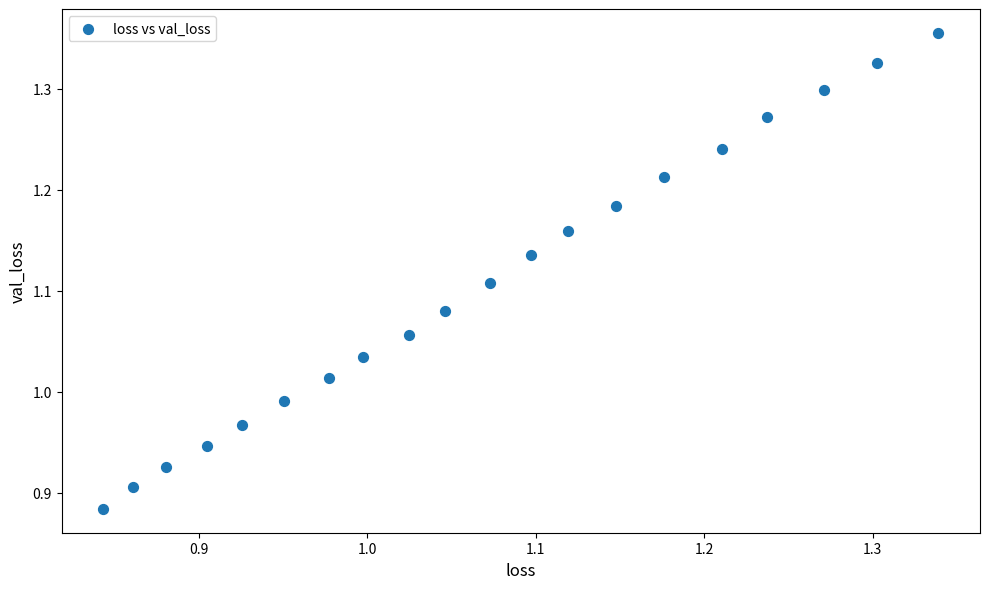

What is the range of X values (max minus min)?

0.5